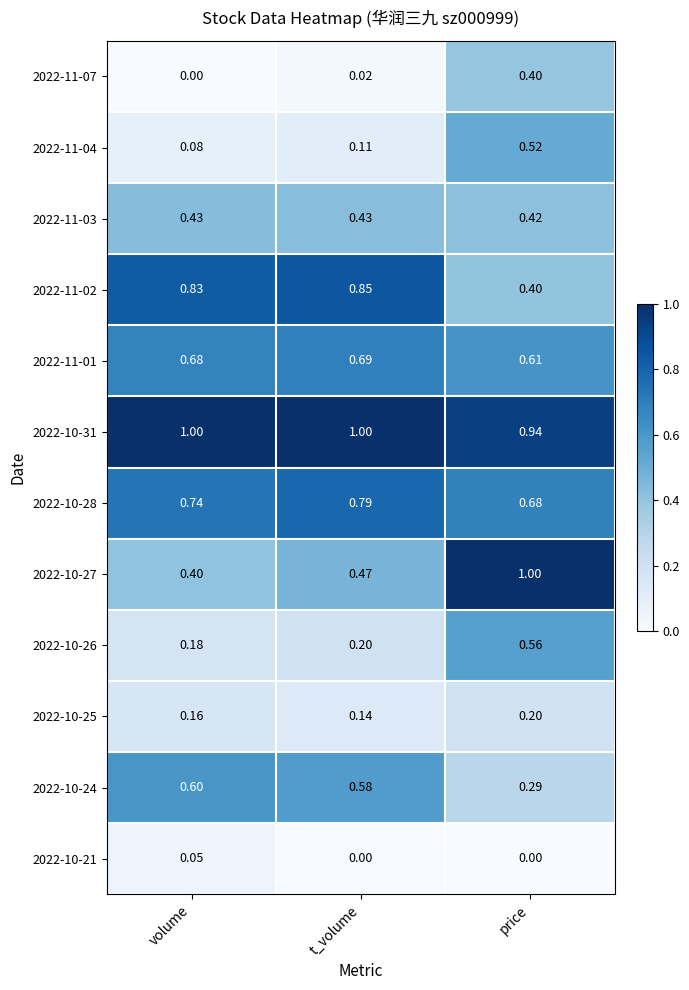

At which label is 2022-10-27 closest to 0?

volume